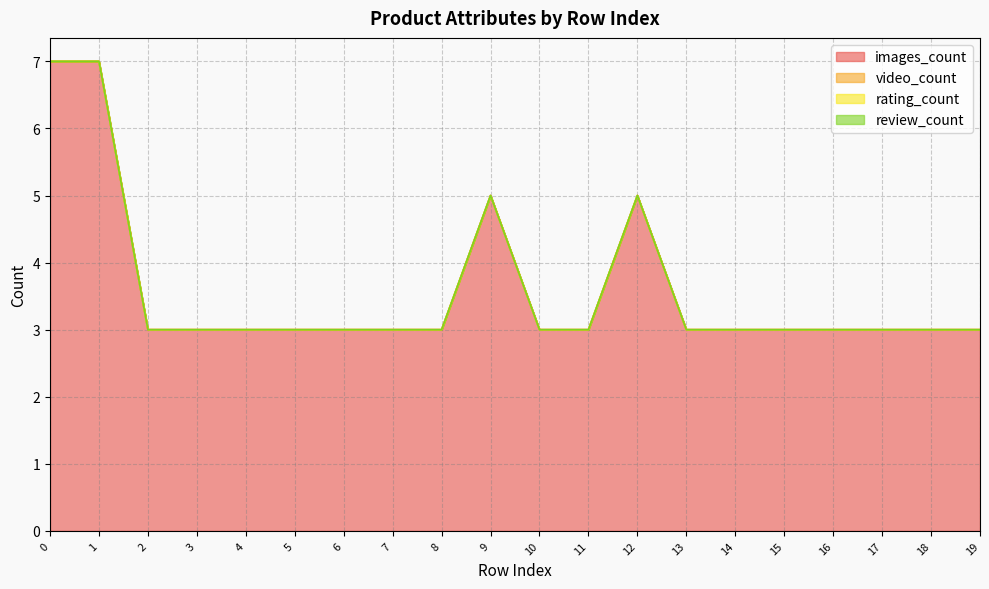

What are all the series names shown in the legend?

images_count, video_count, rating_count, review_count